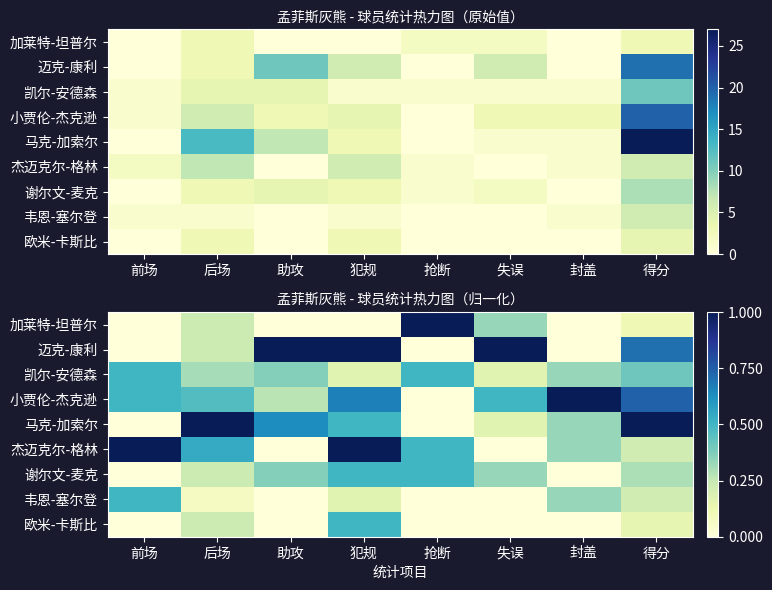

Which series has the largest range (max minus min)?

马克-加索尔